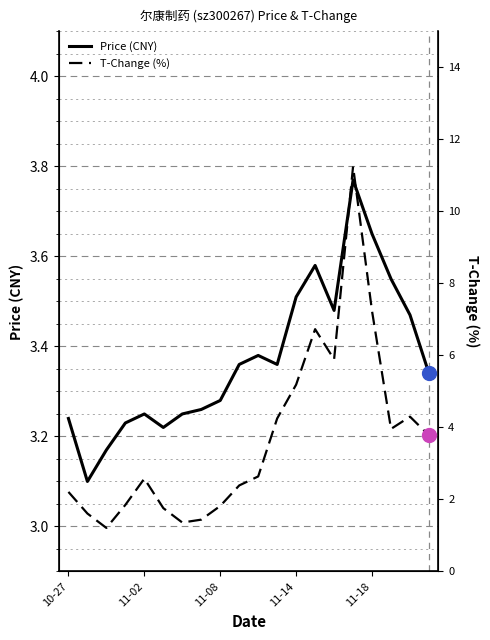

What is the value of the price point at the 5th from the left?

3.2